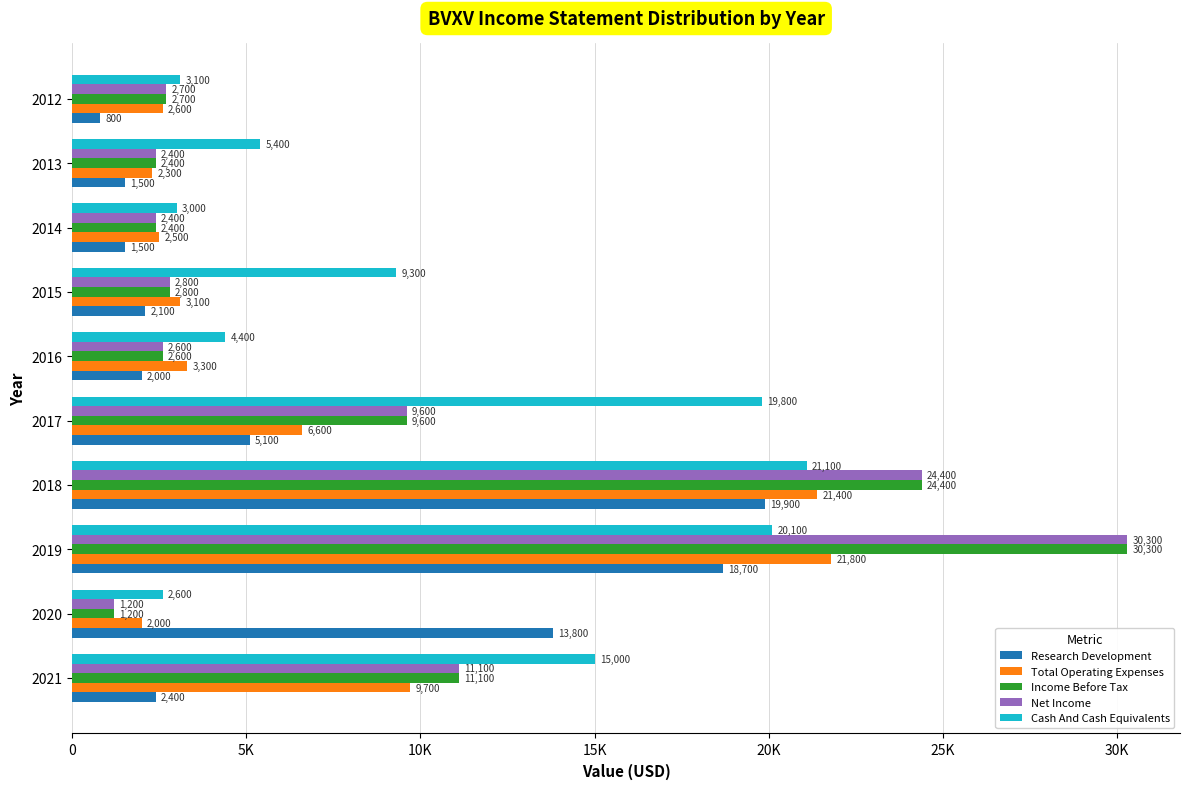

Which series has the largest range (max minus min)?

Income Before Tax